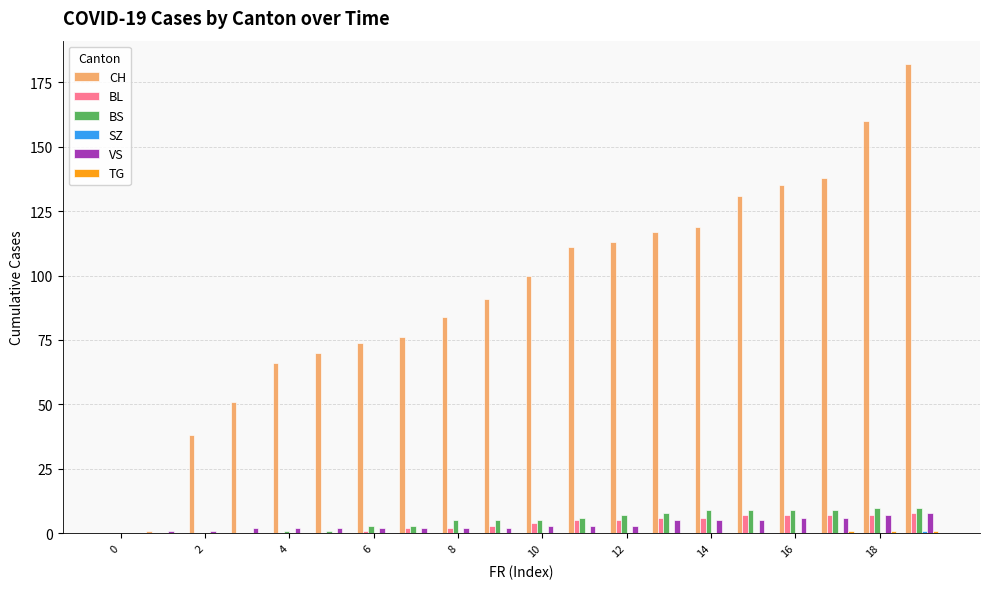

What is the maximum value for BL?

8